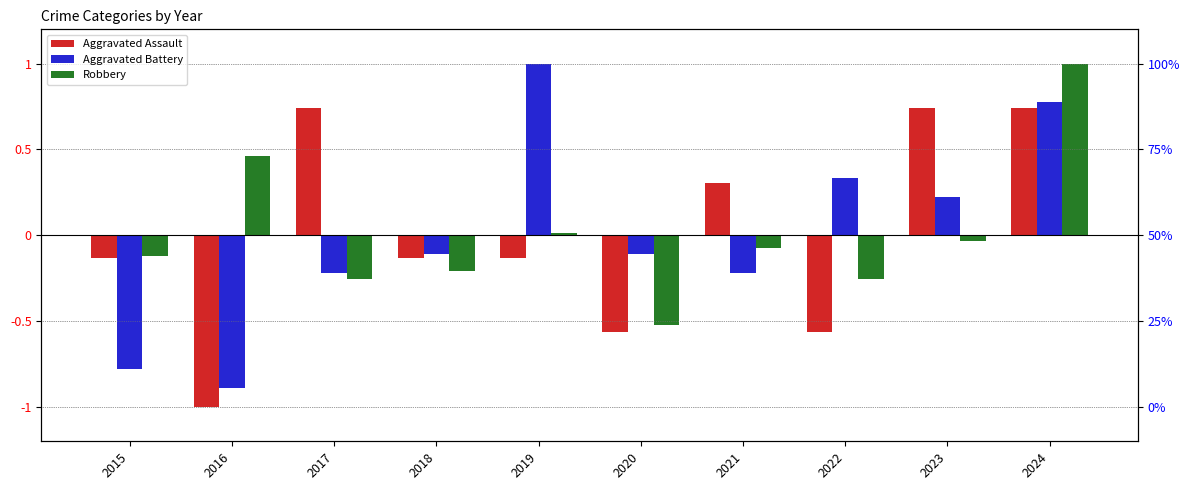

Count the number of data series in this chart.

3